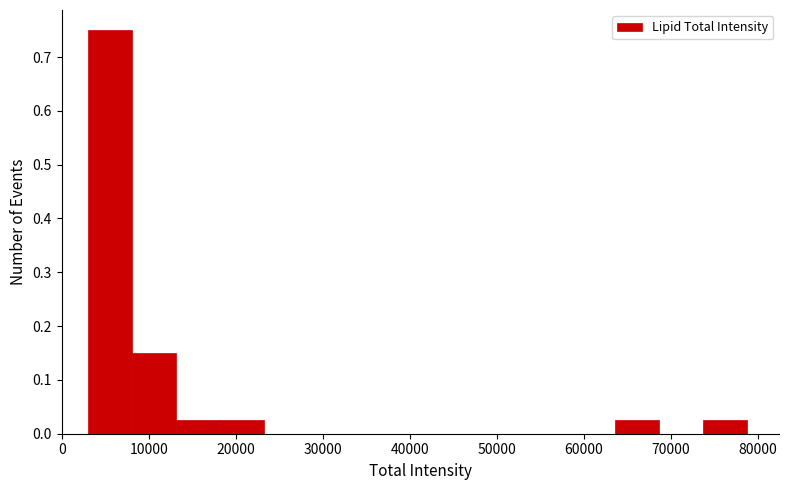

Reading left to right, list every bar in this chart as the range it spans on the x-axis followed by its height. Neither the bar edges nor the heights are printed on the chart, so give them approximately, as read against the axes.

3000 to 8000: 0.75
8000 to 13000: 0.15
13000 to 18000: 0.03
18000 to 23000: 0.03
23000 to 28000: 0
28000 to 33000: 0
33000 to 38000: 0
38000 to 43000: 0
43000 to 48000: 0
48000 to 53000: 0
53000 to 59000: 0
59000 to 64000: 0
64000 to 69000: 0.03
69000 to 74000: 0
74000 to 79000: 0.03